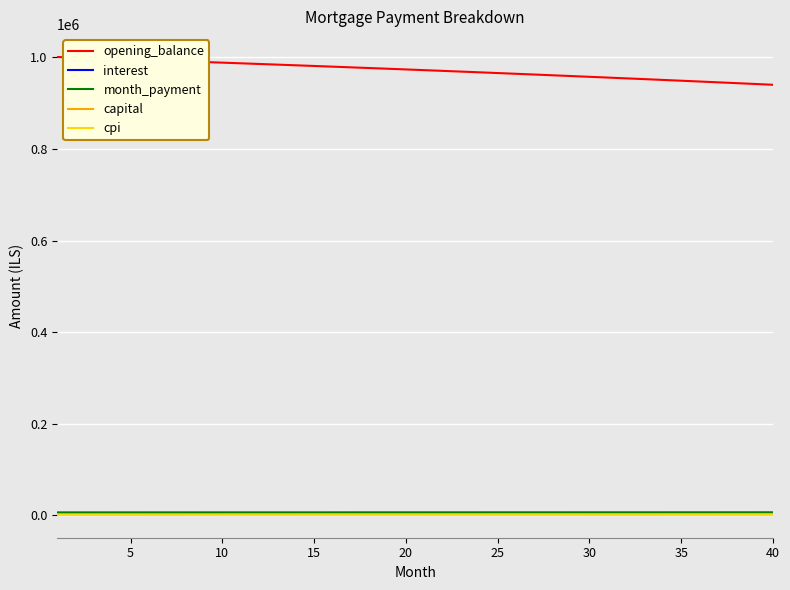

True or false: opening_balance and month_payment intersect in this chart.

False